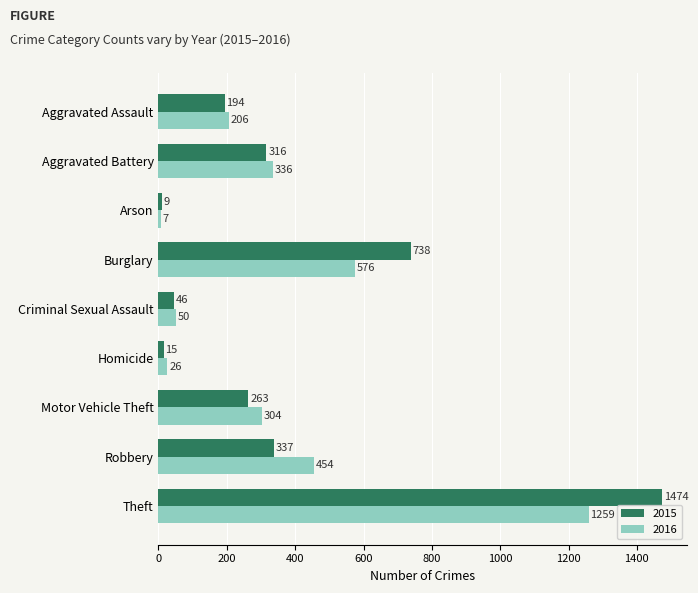

What is the difference between the 2015 values at Robbery and Arson?

328